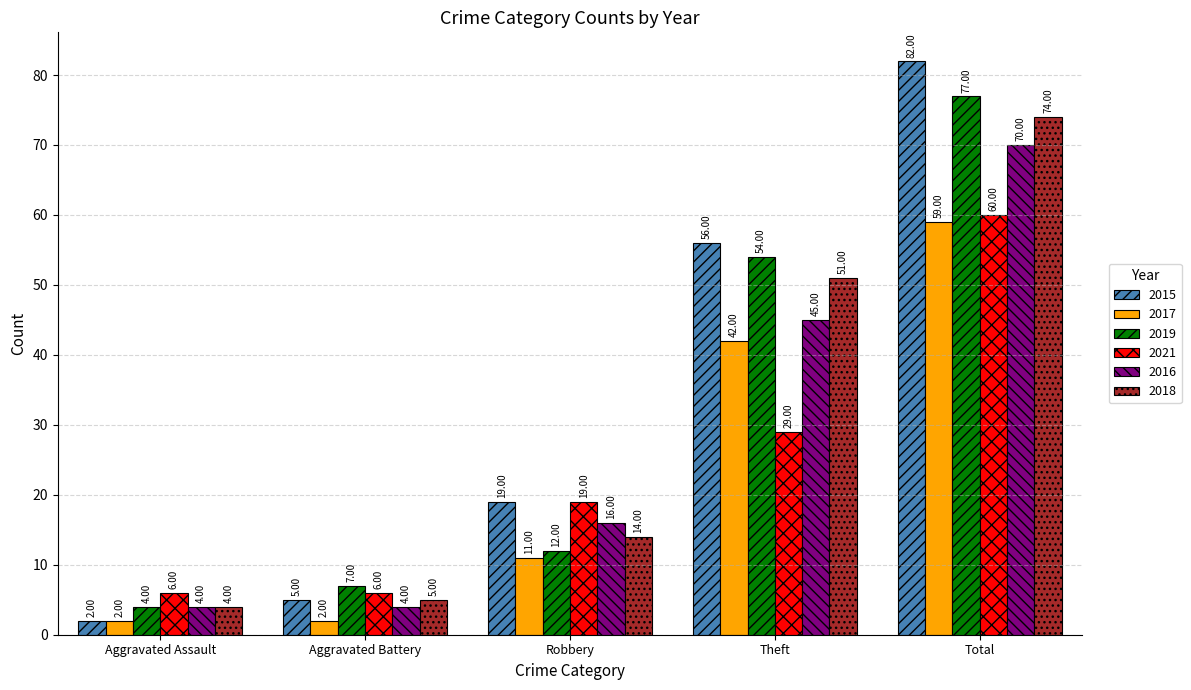

Reading left to right, what are all the values shown in this chart?

2015: 2	5	19	56	82
2017: 2	2	11	42	59
2019: 4	7	12	54	77
2021: 6	6	19	29	60
2016: 4	4	16	45	70
2018: 4	5	14	51	74